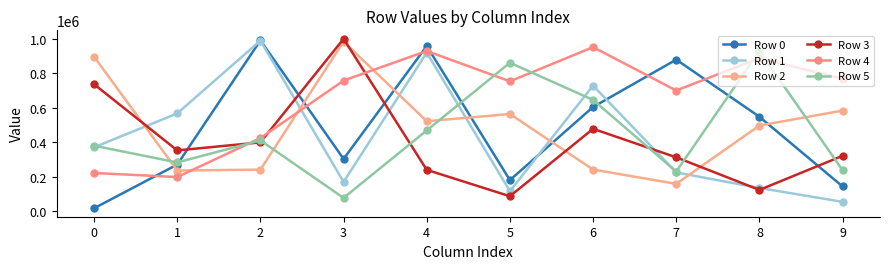

At which label is Row 0 closest to 503263?

8